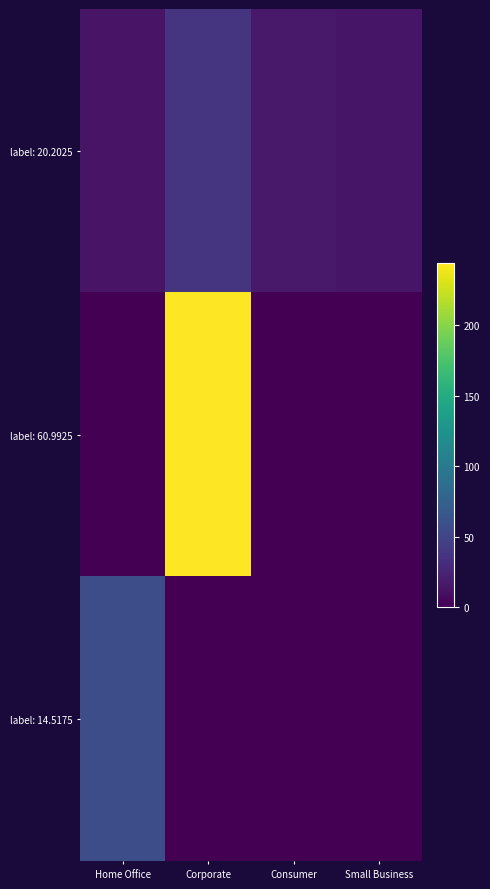

Reading left to right, list all the values displayed in this chart.

label: 20.2025: Home Office=12.5	Corporate=37.1	Consumer=17.1	Small Business=14.2
label: 60.9925: Home Office=0.0	Corporate=244.0	Consumer=0.0	Small Business=0.0
label: 14.5175: Home Office=58.1	Corporate=0.0	Consumer=0.0	Small Business=0.0